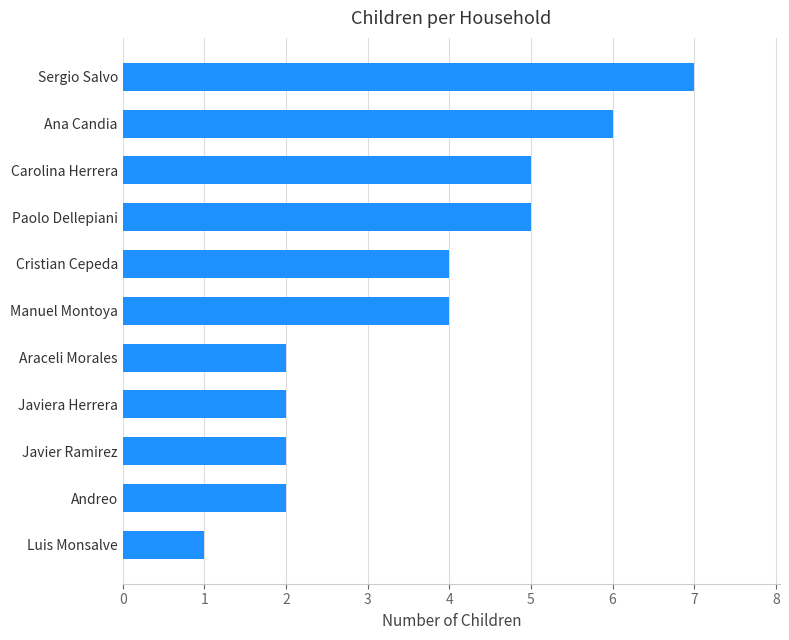

How many series are shown in this chart?

1